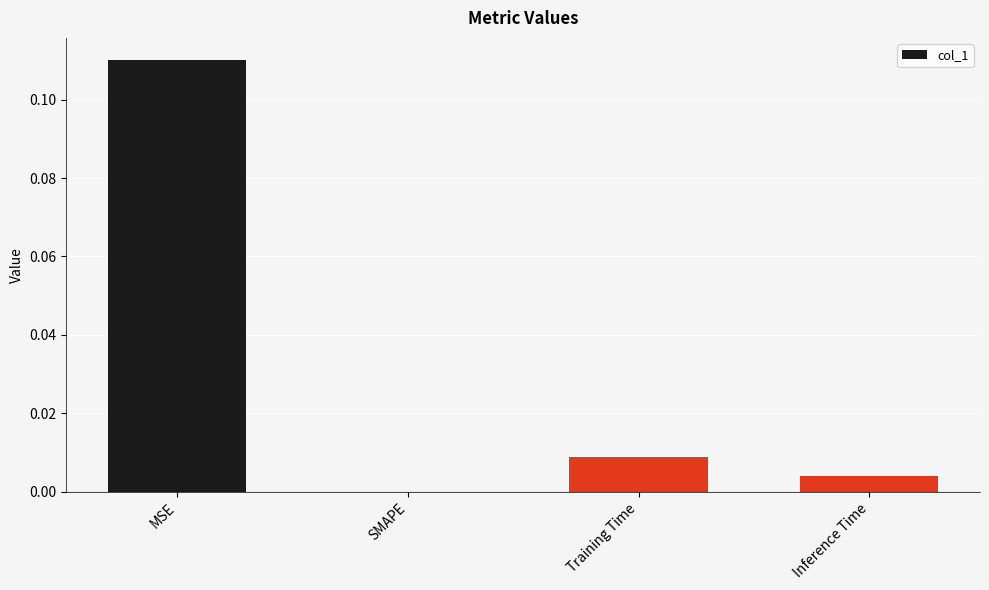

Which has a higher value, SMAPE or Training Time?

Training Time